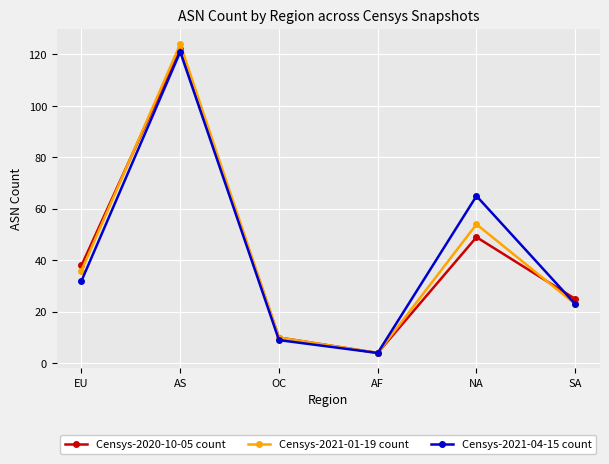

List the labels in order of Censys-2020-10-05 count value, smallest first.

AF, OC, SA, EU, NA, AS